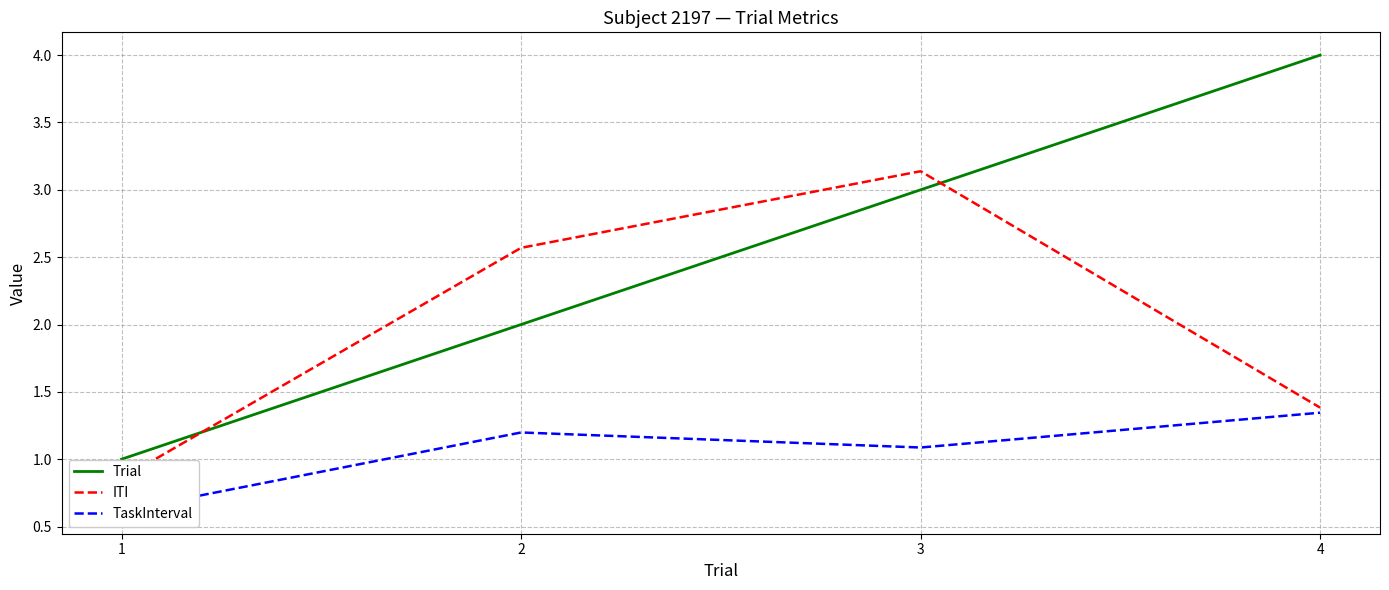

Does the chart display data point markers on the line(s)?

No